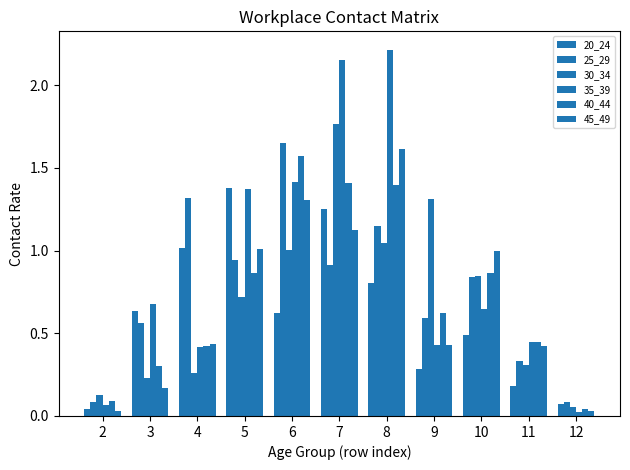

Is it true that 30_34 equals 1.9 at 9?

False